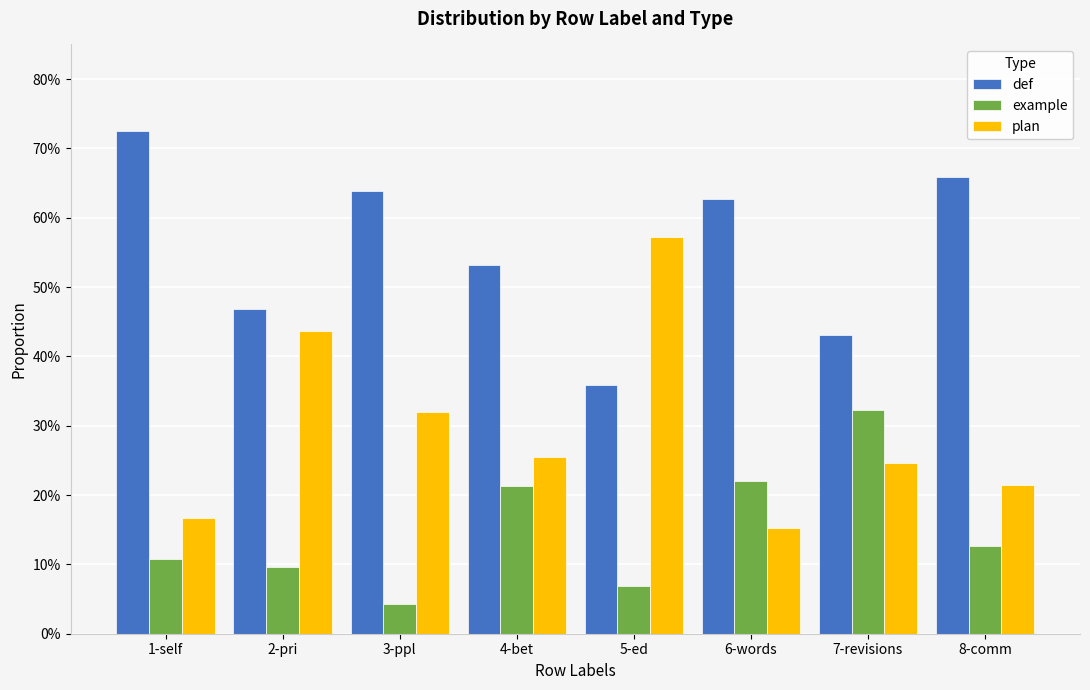

Does the chart contain any negative values?

No